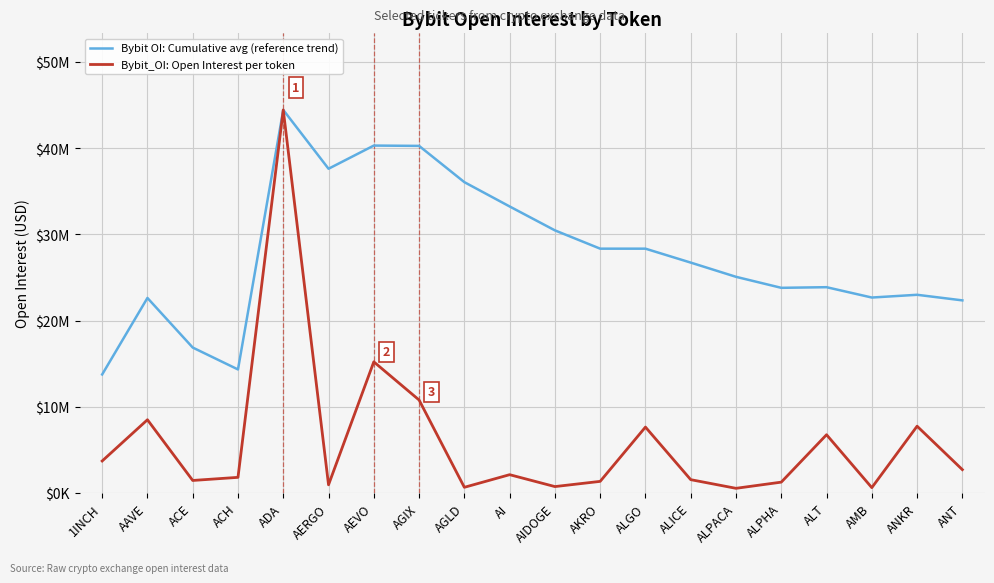

Does the chart have visible grid lines?

Yes